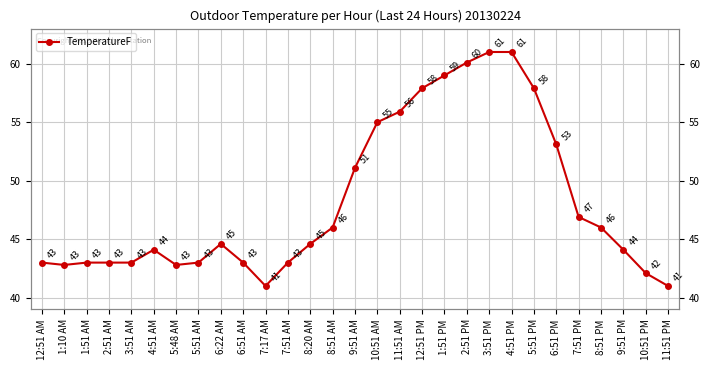

What position from the right is 2:51 PM?

10